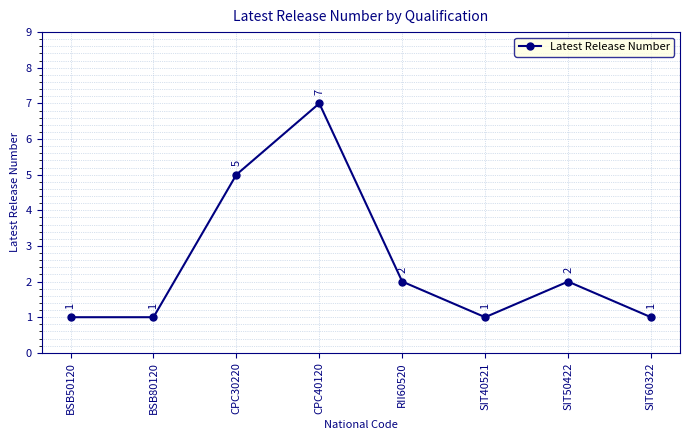

How many values are between 1 and 5?

7